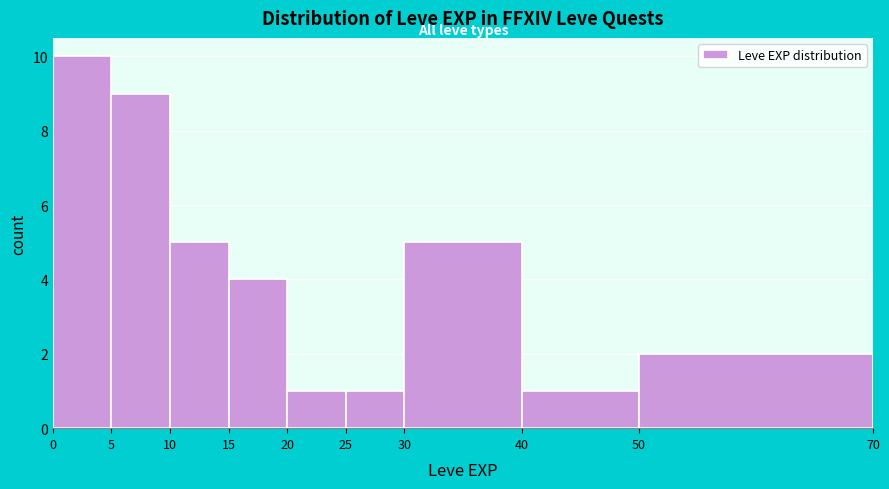

What is the height of the bar covering 40 to 50 on the x-axis? The values are not printed on the chart, so give them approximately, as read against the axis.

1